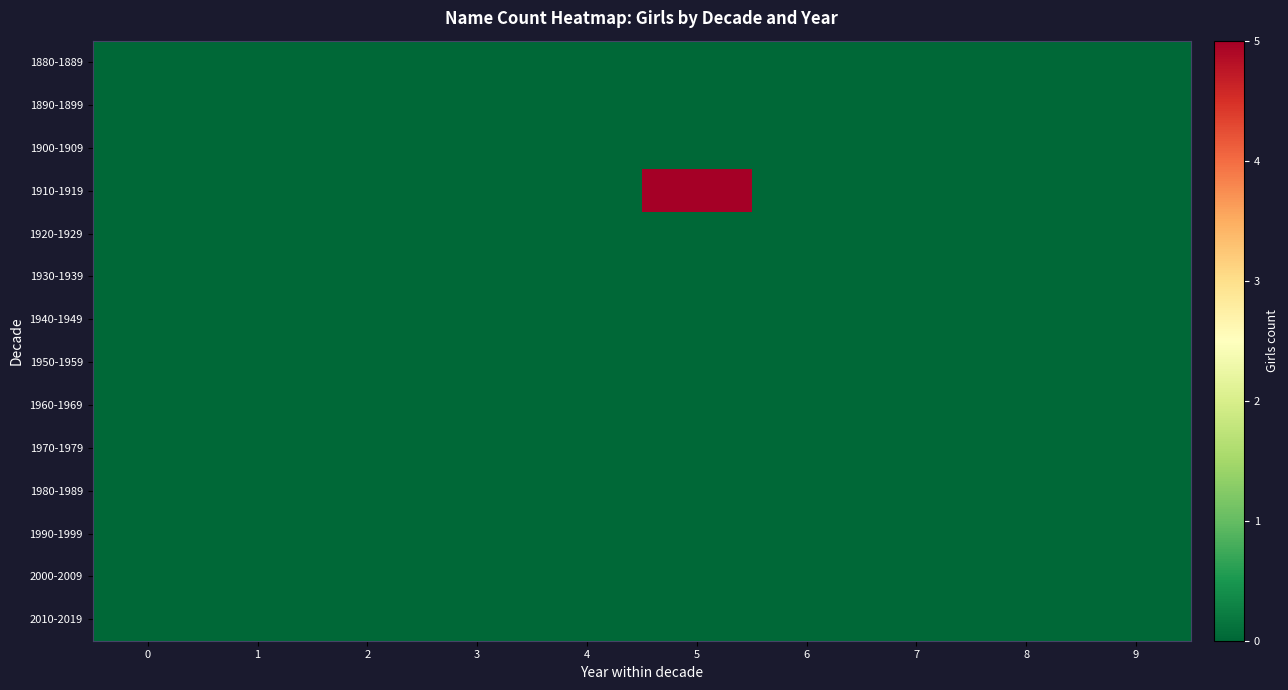

Reading left to right, list all the values displayed in this chart.

1880-1889: 0=0	1=0	2=0	3=0	4=0	5=0	6=0	7=0	8=0	9=0
1890-1899: 0=0	1=0	2=0	3=0	4=0	5=0	6=0	7=0	8=0	9=0
1900-1909: 0=0	1=0	2=0	3=0	4=0	5=0	6=0	7=0	8=0	9=0
1910-1919: 0=0	1=0	2=0	3=0	4=0	5=5	6=0	7=0	8=0	9=0
1920-1929: 0=0	1=0	2=0	3=0	4=0	5=0	6=0	7=0	8=0	9=0
1930-1939: 0=0	1=0	2=0	3=0	4=0	5=0	6=0	7=0	8=0	9=0
1940-1949: 0=0	1=0	2=0	3=0	4=0	5=0	6=0	7=0	8=0	9=0
1950-1959: 0=0	1=0	2=0	3=0	4=0	5=0	6=0	7=0	8=0	9=0
1960-1969: 0=0	1=0	2=0	3=0	4=0	5=0	6=0	7=0	8=0	9=0
1970-1979: 0=0	1=0	2=0	3=0	4=0	5=0	6=0	7=0	8=0	9=0
1980-1989: 0=0	1=0	2=0	3=0	4=0	5=0	6=0	7=0	8=0	9=0
1990-1999: 0=0	1=0	2=0	3=0	4=0	5=0	6=0	7=0	8=0	9=0
2000-2009: 0=0	1=0	2=0	3=0	4=0	5=0	6=0	7=0	8=0	9=0
2010-2019: 0=0	1=0	2=0	3=0	4=0	5=0	6=0	7=0	8=0	9=0